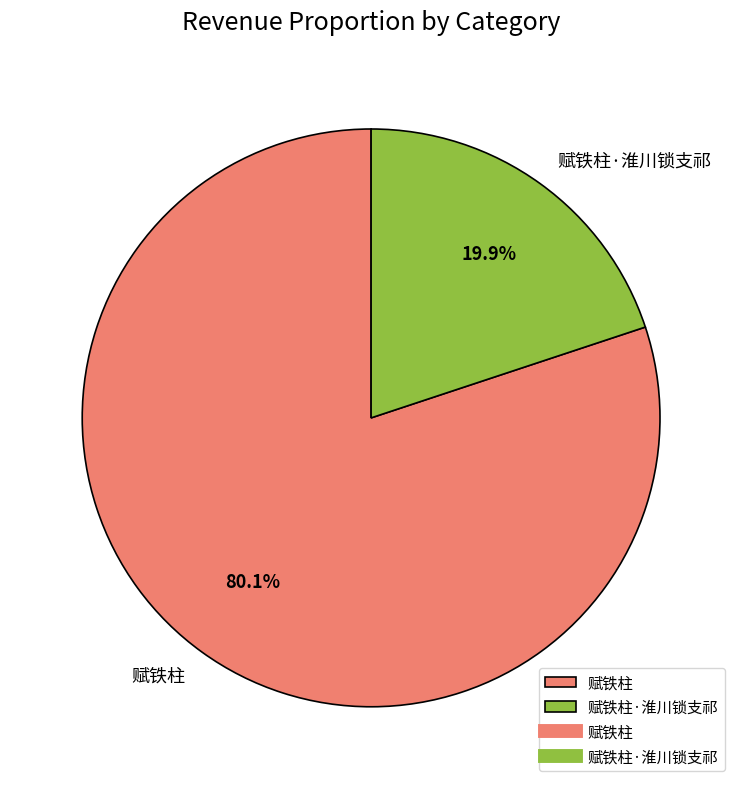

Which category has the biggest portion of the pie?

赋铁柱